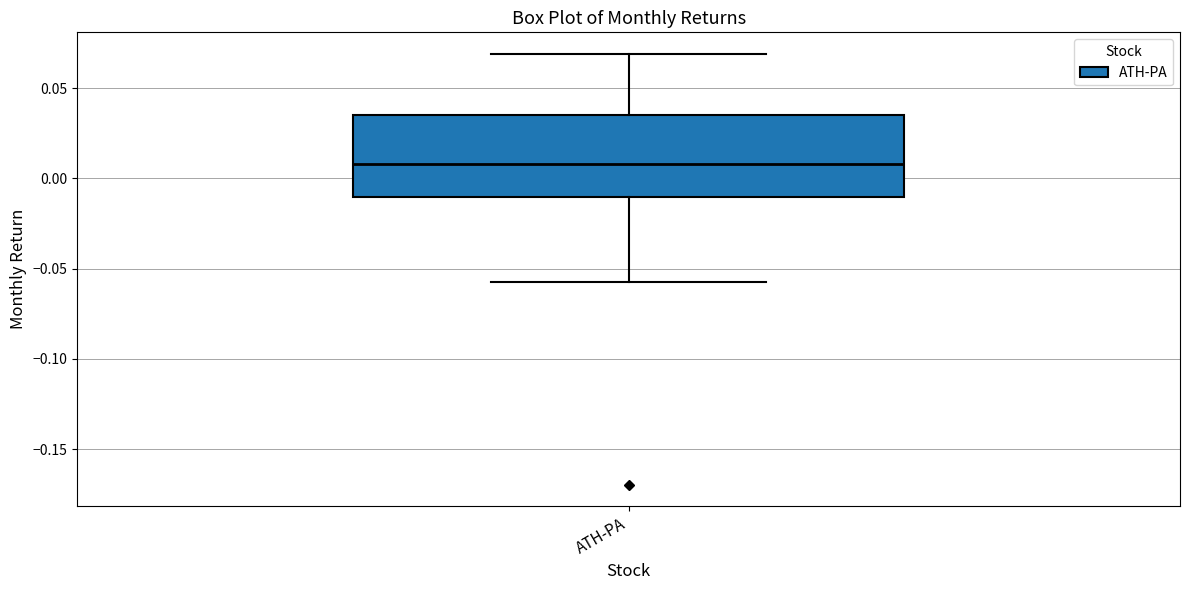

Where is the lower edge of the box for ATH-PA on the y-axis? The values are not printed on the chart, so give them approximately, as read against the axis.

-0.010